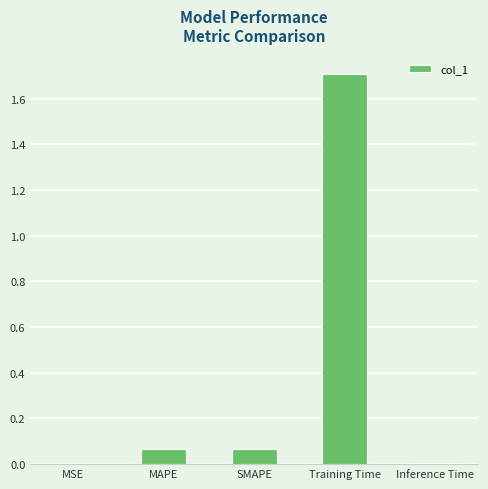

True or false: the data shows 1.7 at Training Time.

True